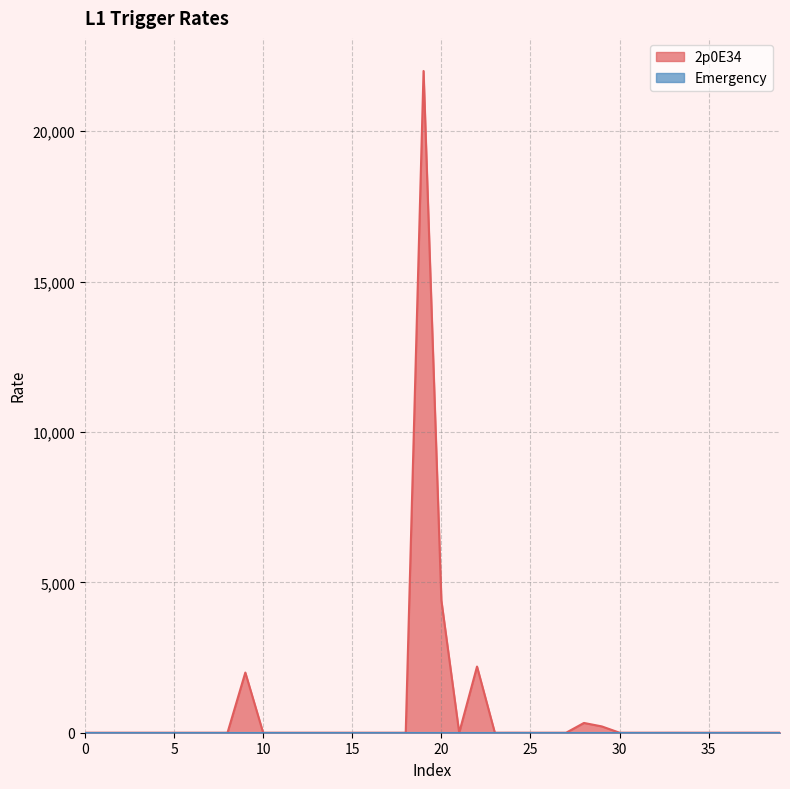

What is the sum of all values?

31138